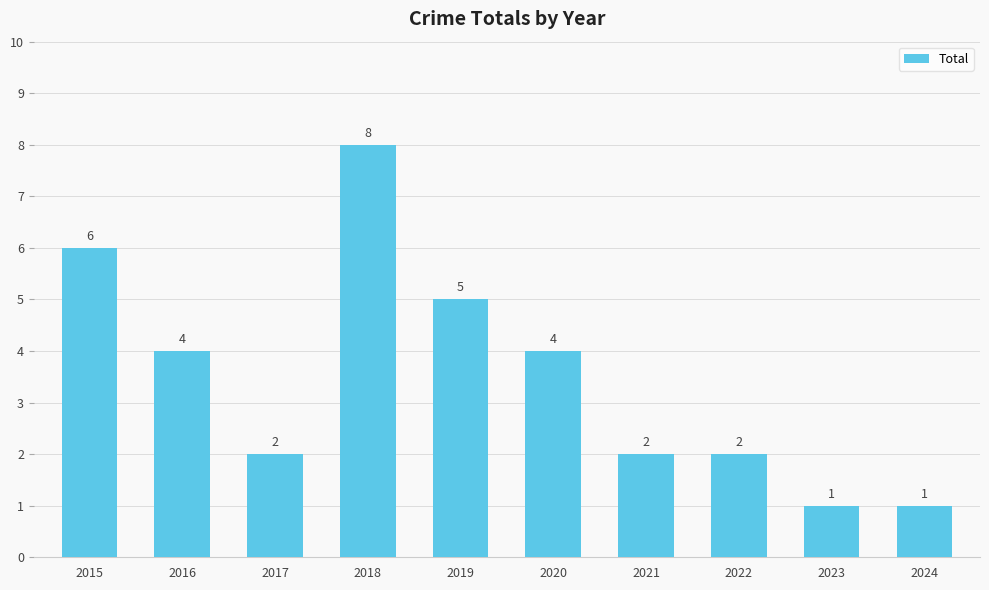

Which has a higher value, 2018 or 2024?

2018